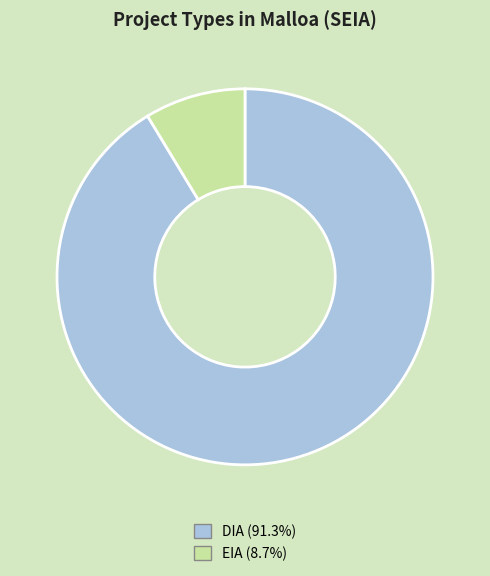

How many segments does this pie chart have?

2